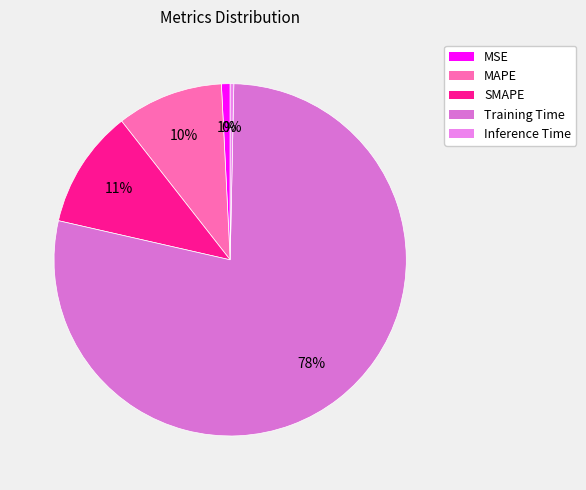

Which has a higher value, Training Time or Inference Time?

Training Time